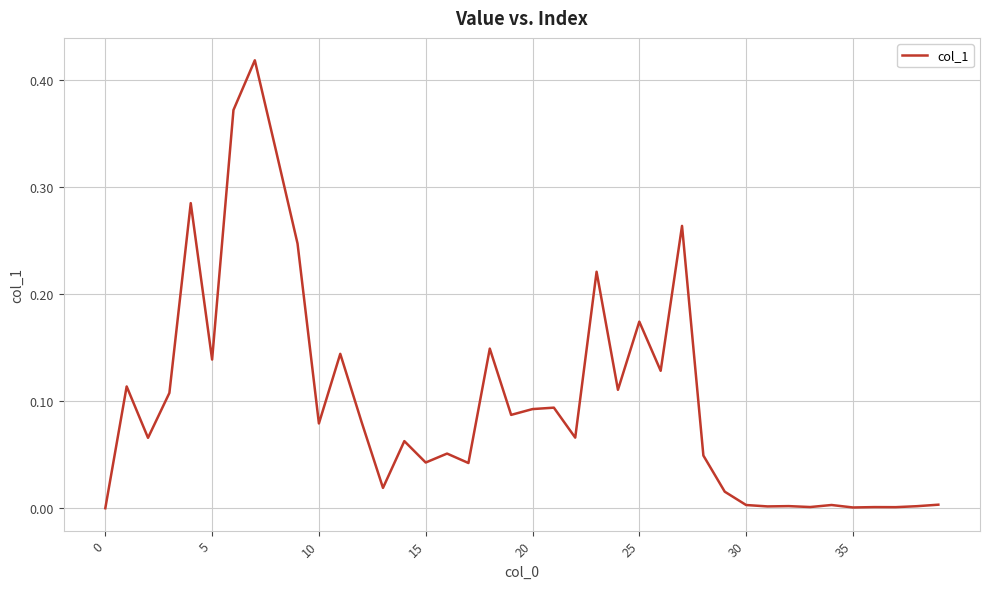

Is it true that the value at 35 is 0.0?

True